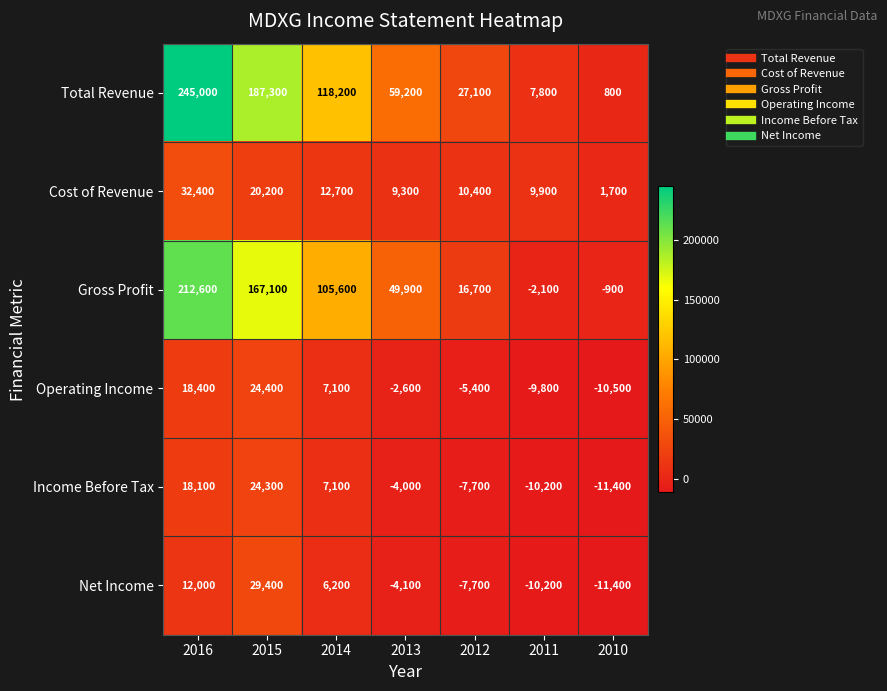

At which label does Net Income first exceed -4100?

2016